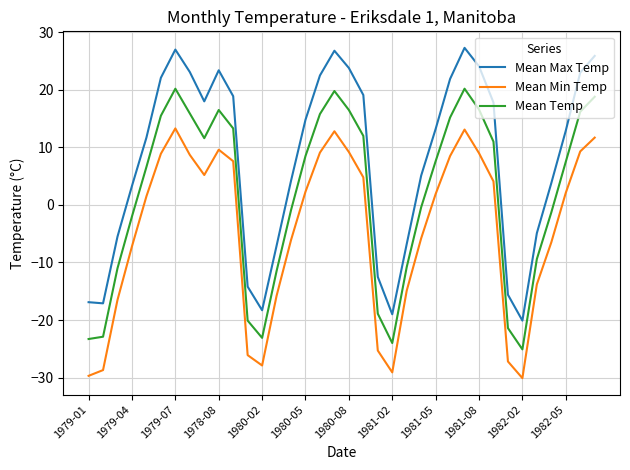

Which series has the largest range (max minus min)?

Mean Max Temp